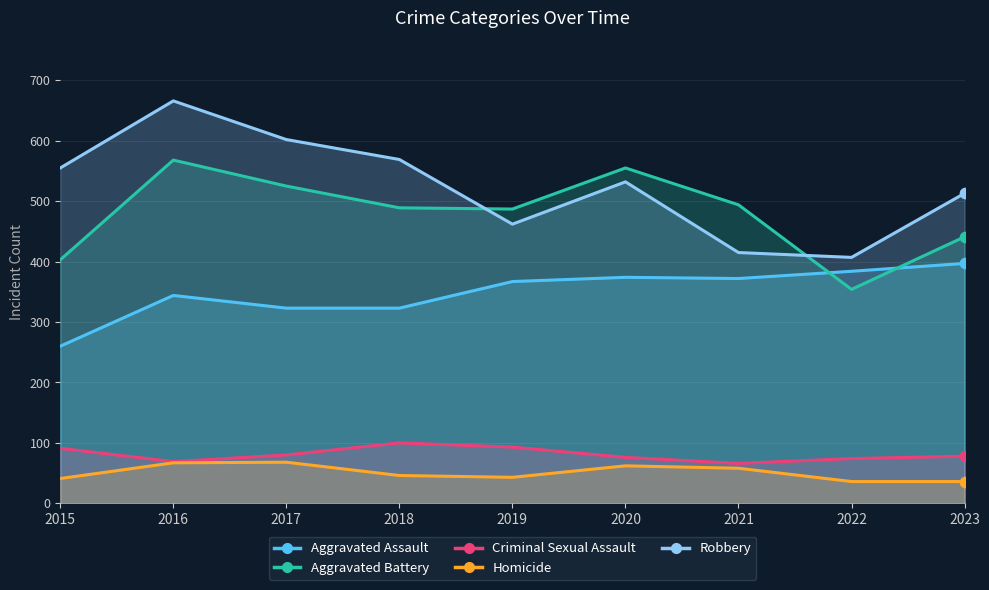

At which category is the sum across all series the highest?

2016